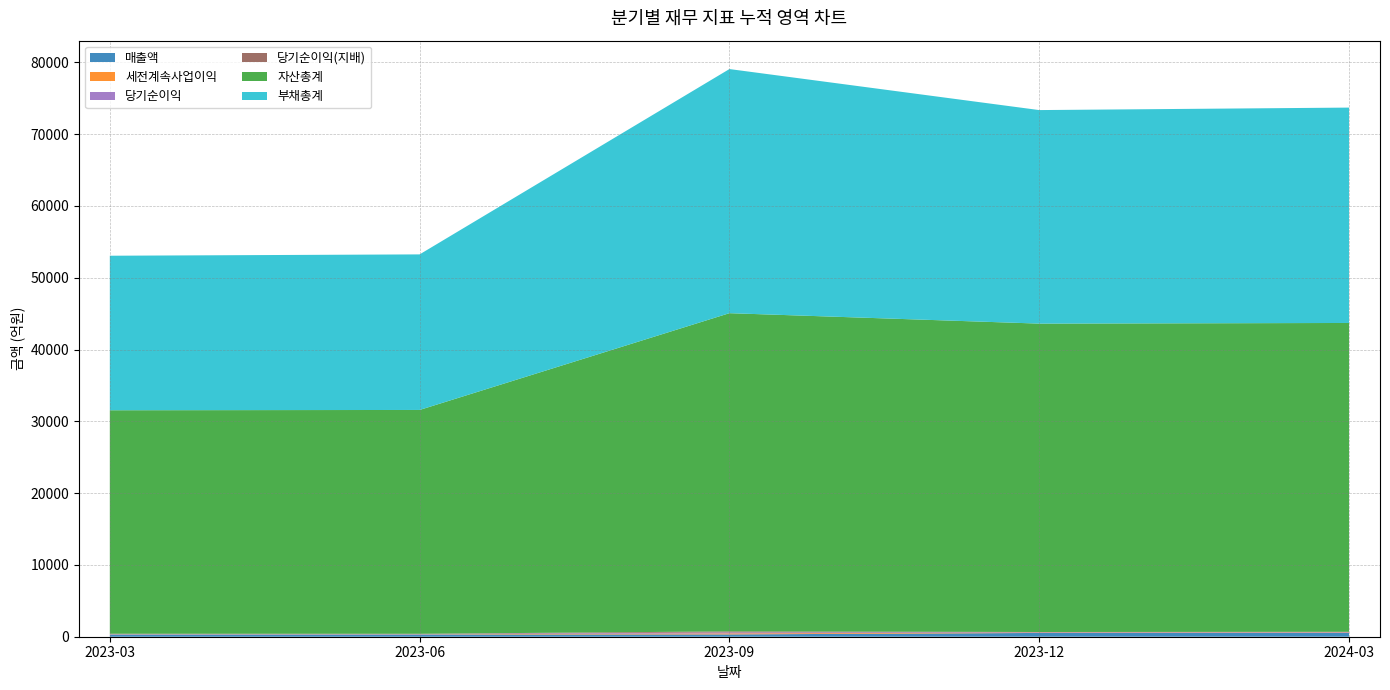

Reading left to right, list all the values displayed in this chart.

매출액: 2023-03=306	2023-06=305	2023-09=322	2023-12=526	2024-03=522
세전계속사업이익: 2023-03=37	2023-06=35	2023-09=141	2023-12=48	2024-03=59
당기순이익: 2023-03=37	2023-06=35	2023-09=141	2023-12=48	2024-03=59
당기순이익(지배): 2023-03=37	2023-06=35	2023-09=140	2023-12=36	2024-03=47
자산총계: 2023-03=31127	2023-06=31176	2023-09=44322	2023-12=42956	2024-03=43015
부채총계: 2023-03=21525	2023-06=21669	2023-09=34005	2023-12=29742	2024-03=30001